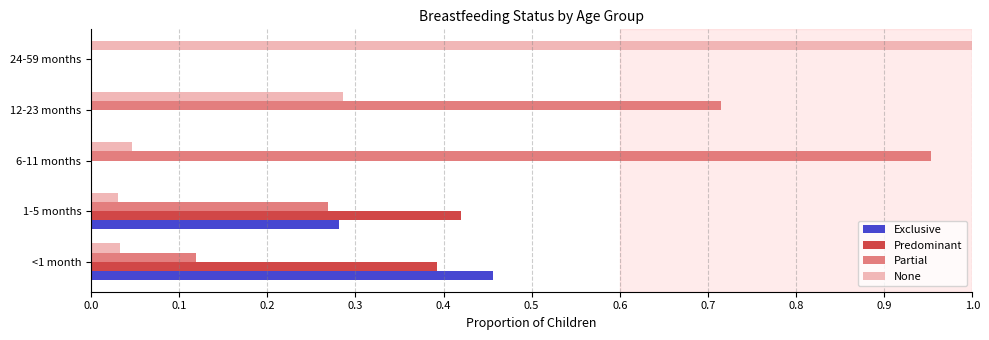

How many values in the Partial series exceed 0?

4